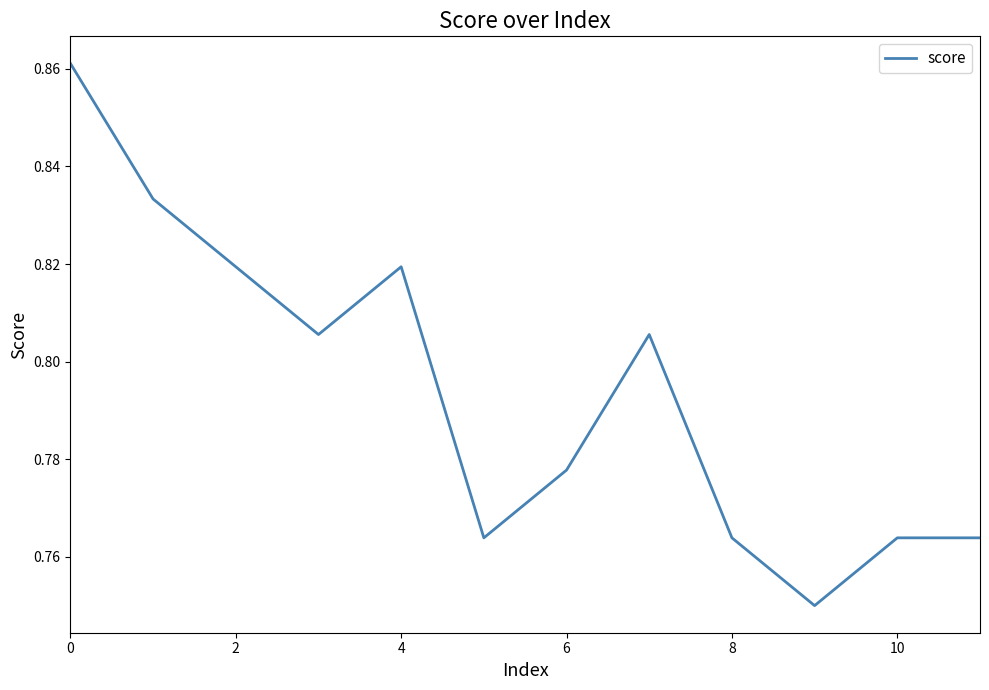

What is the difference between the second highest and minimum values?

0.1